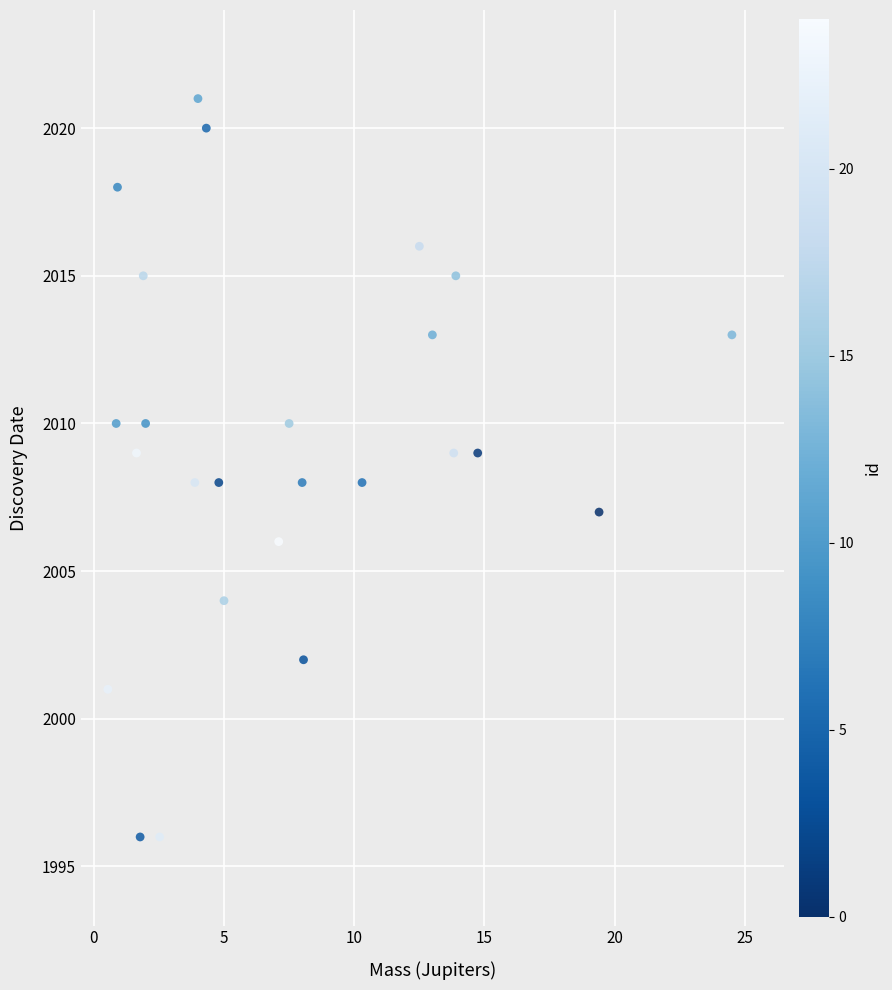

What is the range of Y values (max minus min)?

25